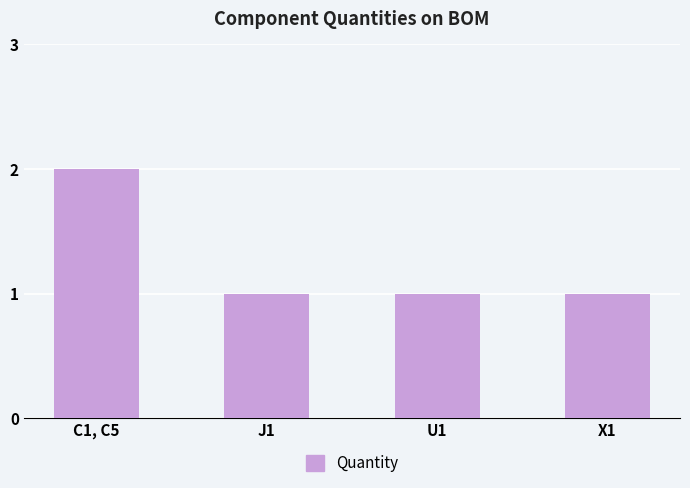

Which has a higher value, J1 or C1, C5?

C1, C5